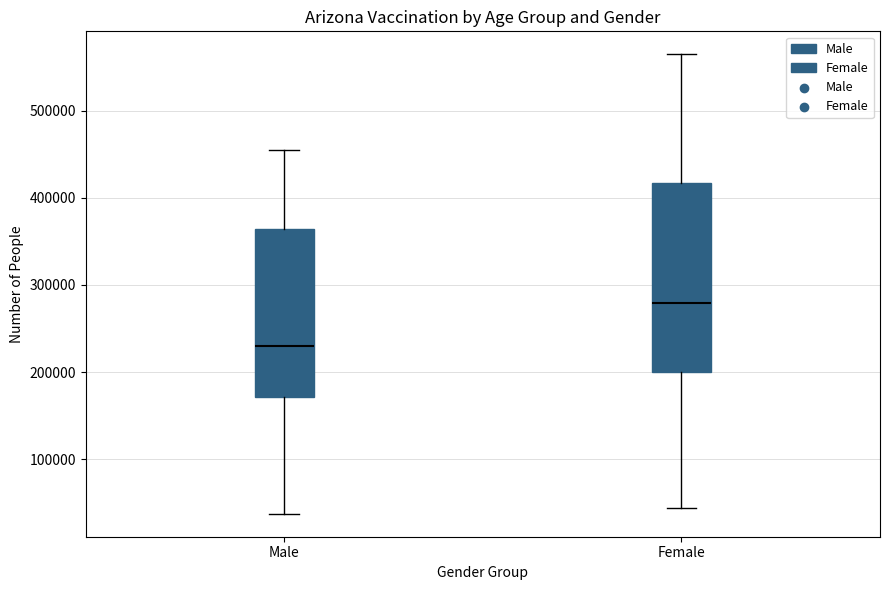

Reading left to right, transcribe this box plot: for each box, give where its median line is, the range the box spans, and where its two whiskers end, as read against the y-axis. The values are not printed on the chart, so give them approximately, as read against the axis.

Male: median 230000, box 170000 to 360000, whiskers 40000 to 450000
Female: median 280000, box 200000 to 420000, whiskers 40000 to 560000